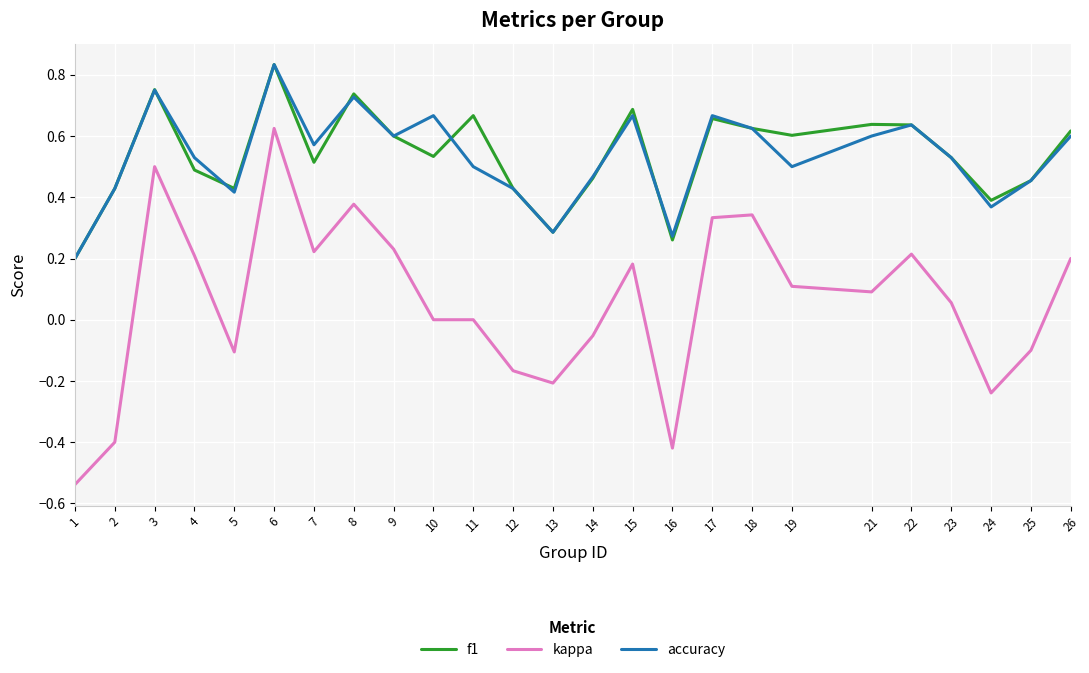

Which series changed the most between 9 and 14?

kappa